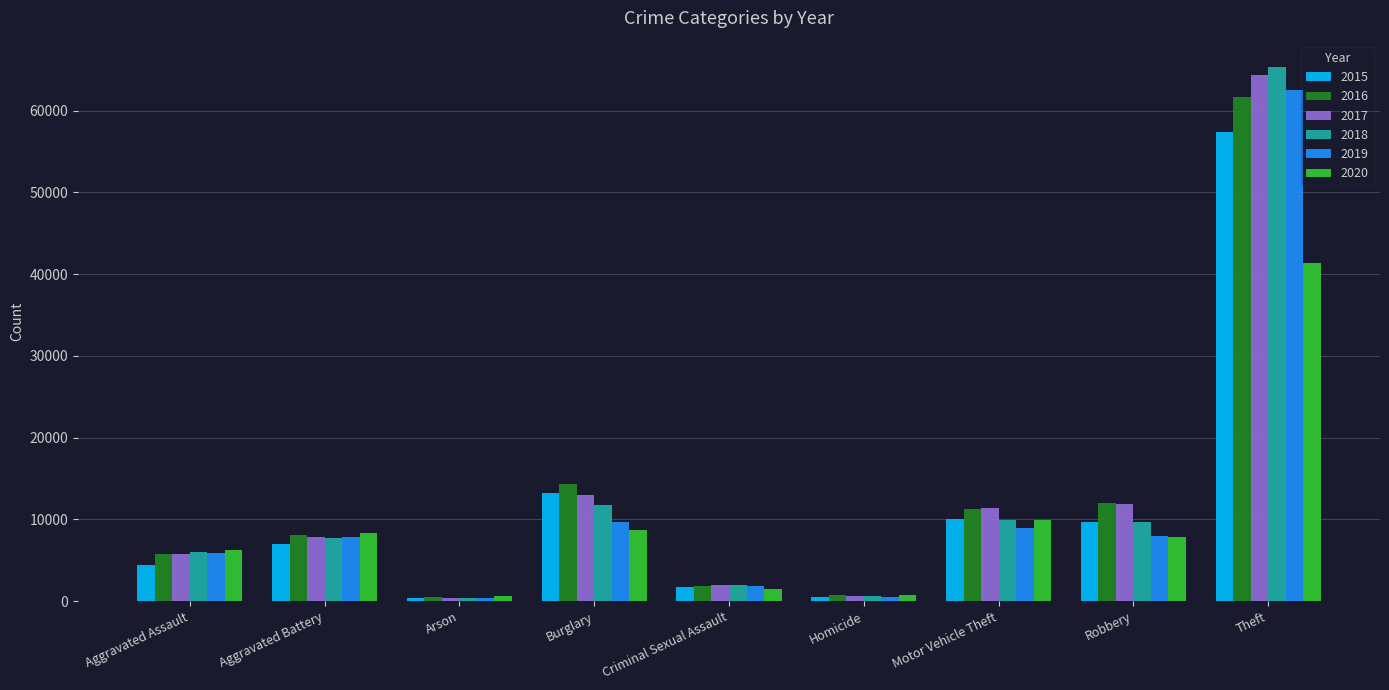

What is the greatest value displayed?

65287